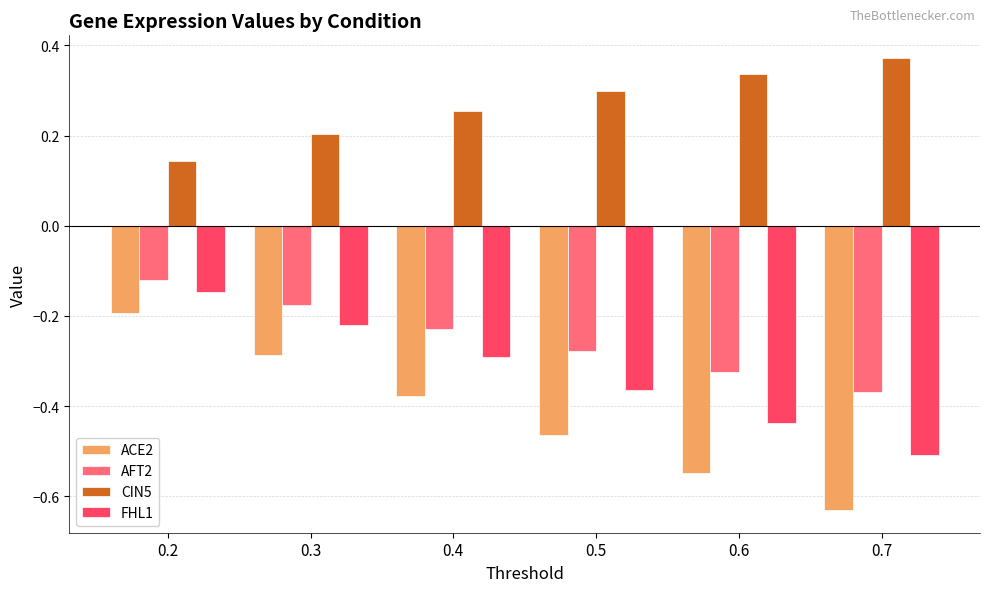

Which label corresponds to the largest value in the chart?

0.7